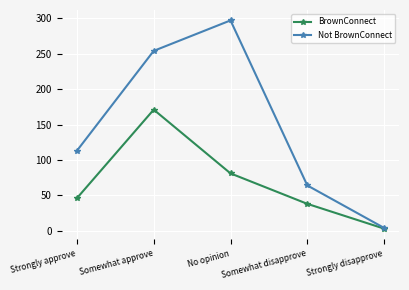

How many series are shown in this chart?

2